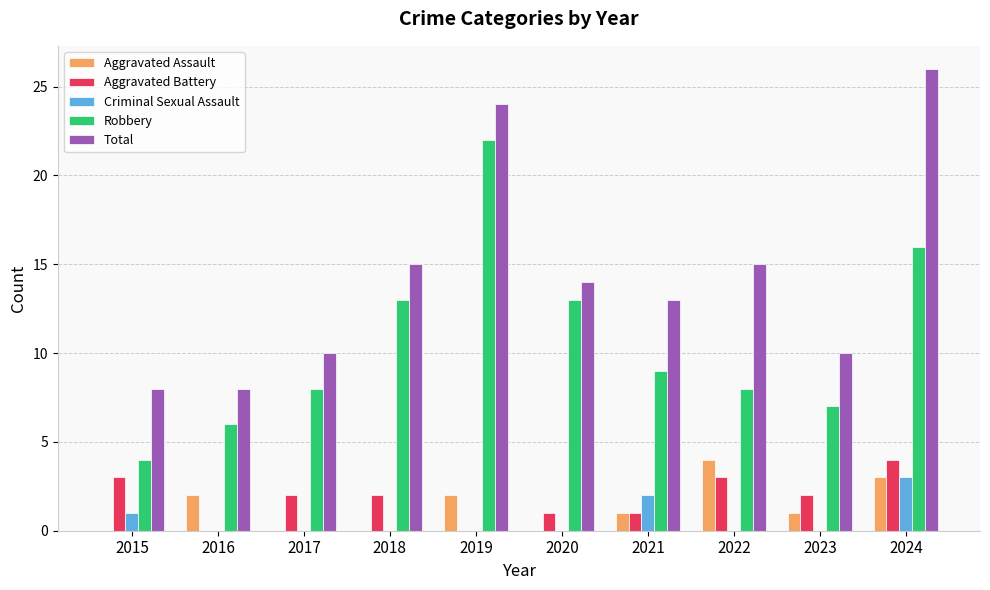

Between 2018 and 2023, which series saw the biggest shift?

Robbery